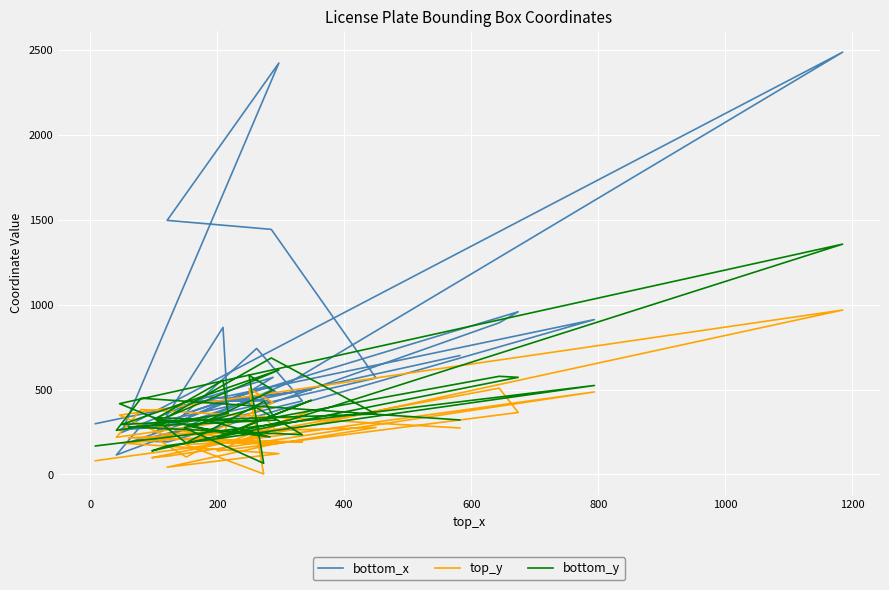

In bottom_x, how many points are higher than both neighbors (excluding endpoints)?

12